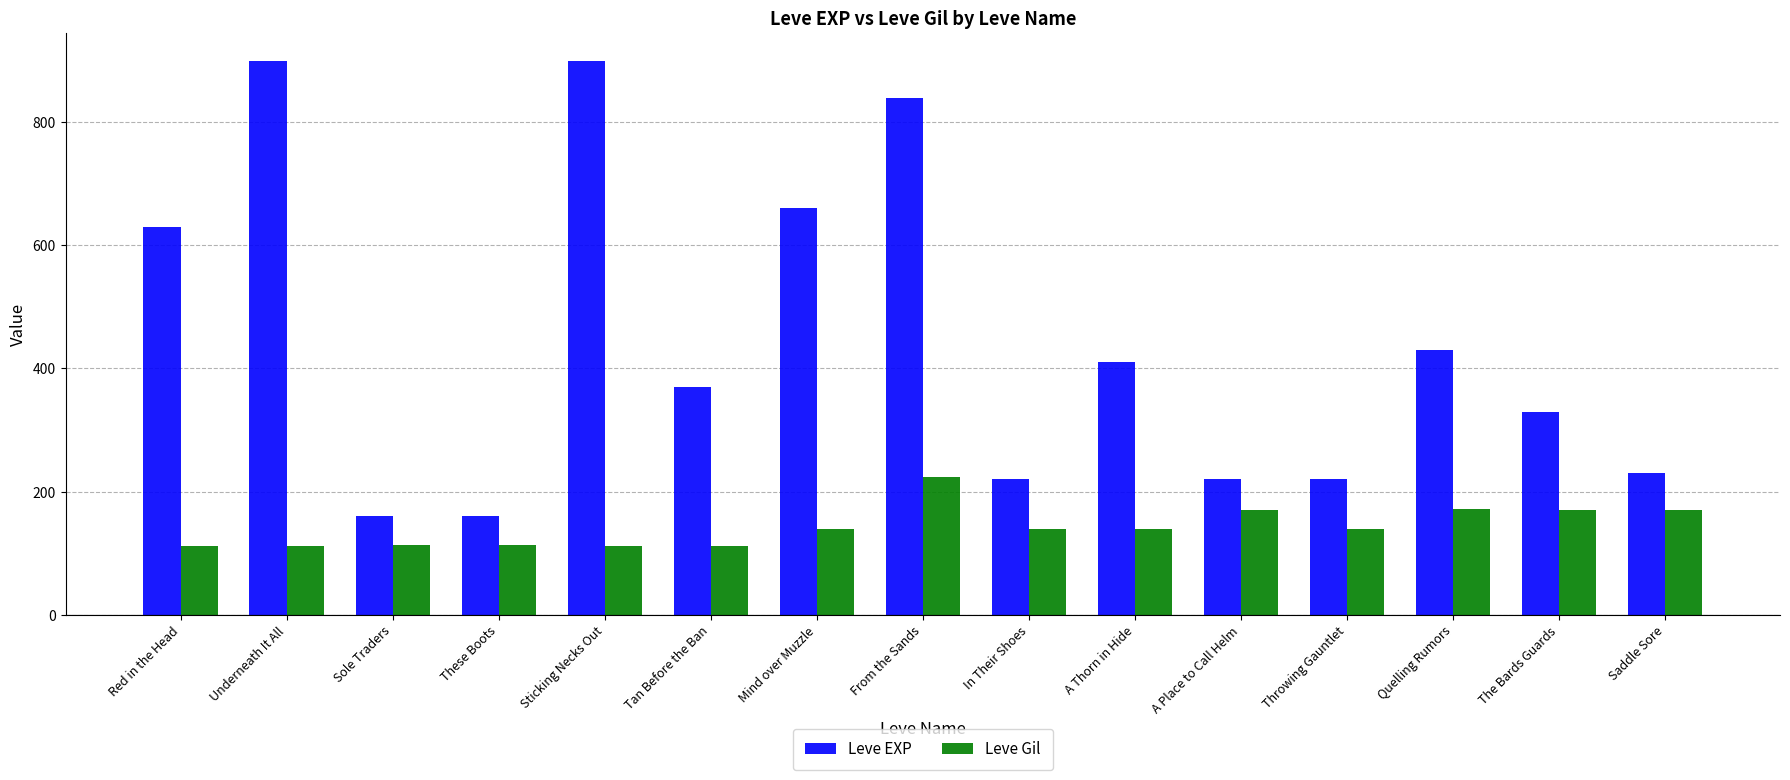

What is the greatest value displayed?

900